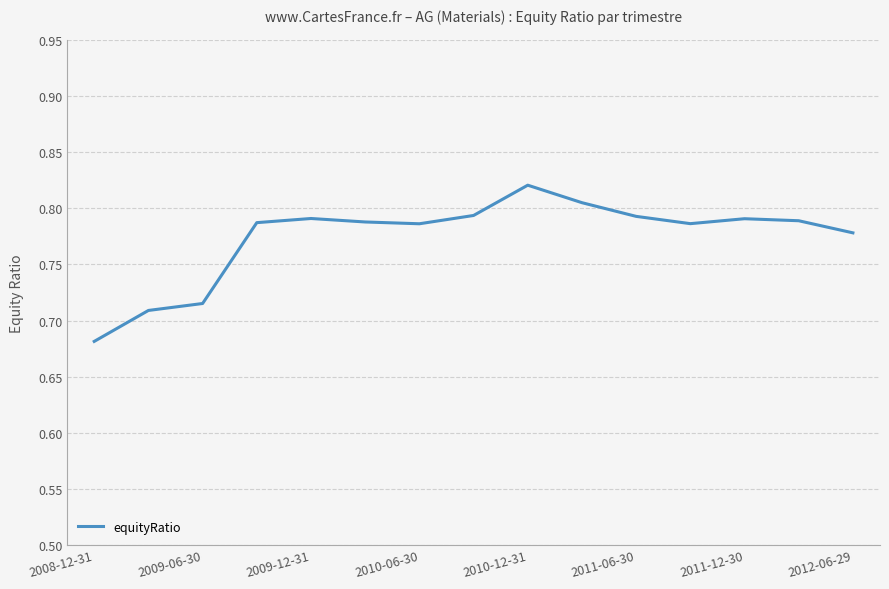

Which has a higher value, 2010-12-31 or 2012-06-29?

2010-12-31